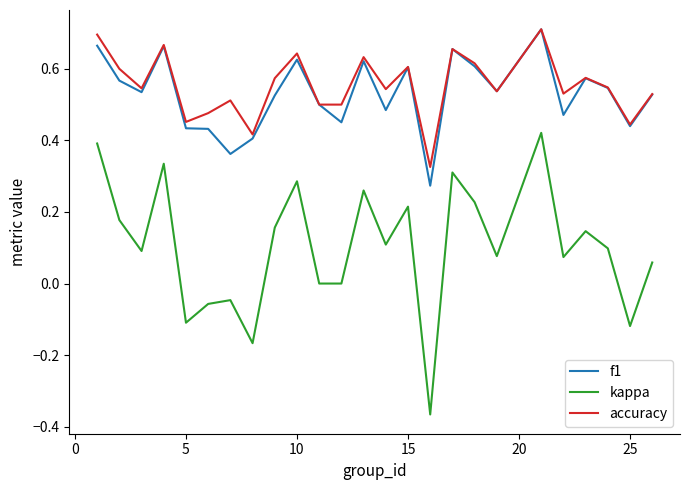

Which series has the widest spread of values?

kappa